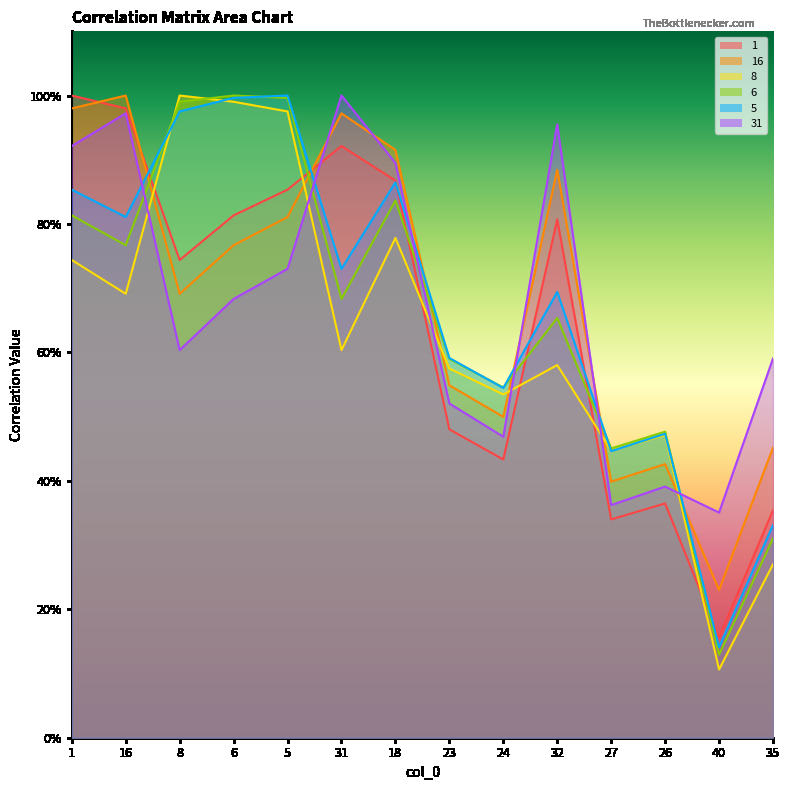

Which series has the largest range (max minus min)?

8